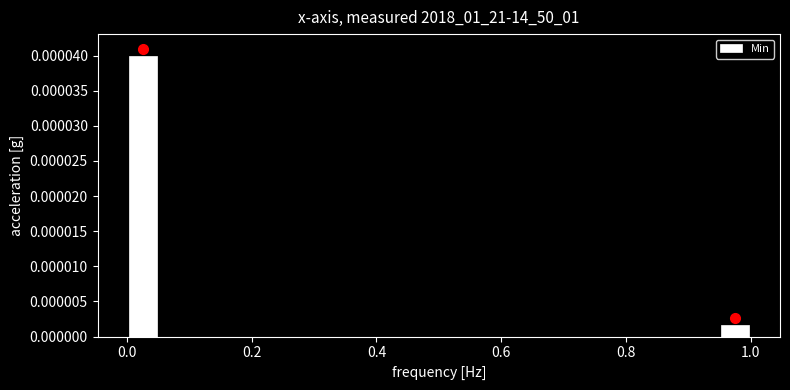

Read against the x-axis, roughly where is the centre of the tallest bar?

0.02